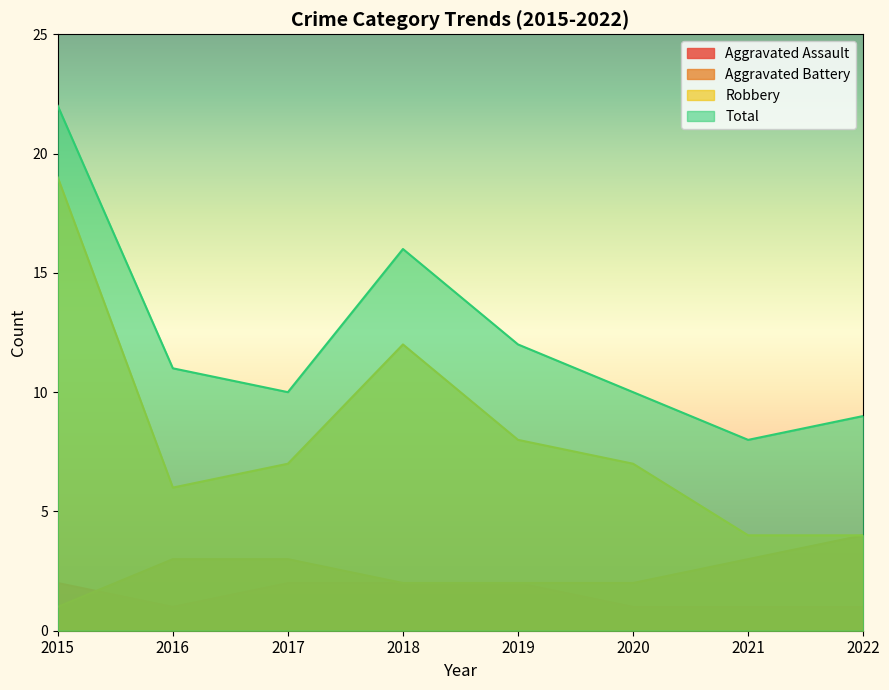

True or false: Aggravated Battery has more than 0 points higher than both neighbors.

False